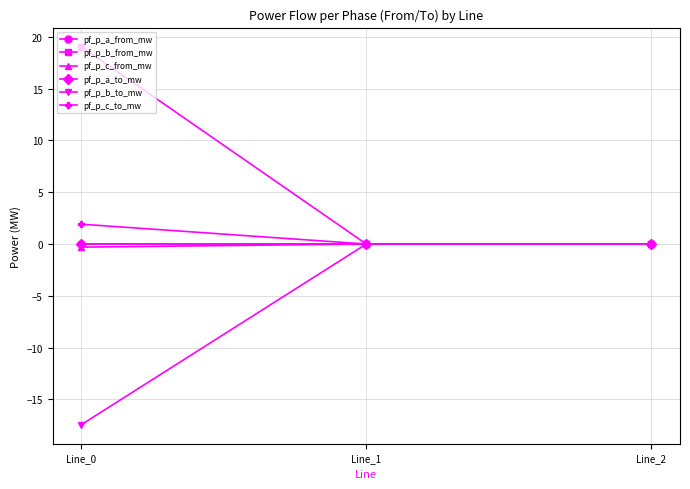

Is this an area chart (filled region under the line)?

No